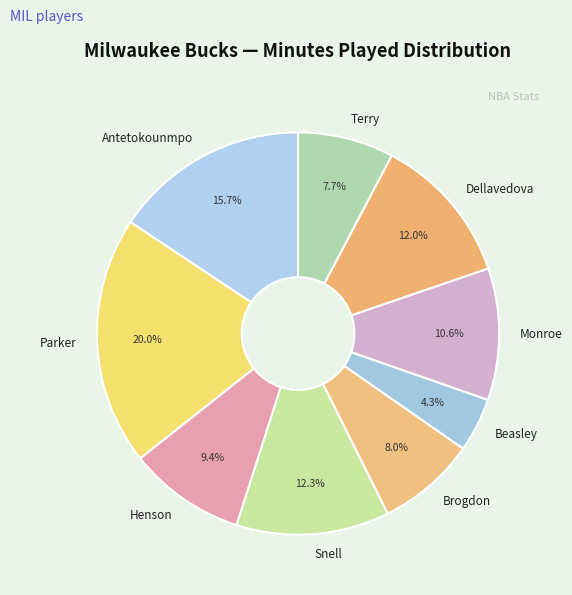

What is the total percentage of Monroe and Henson?

20.0%